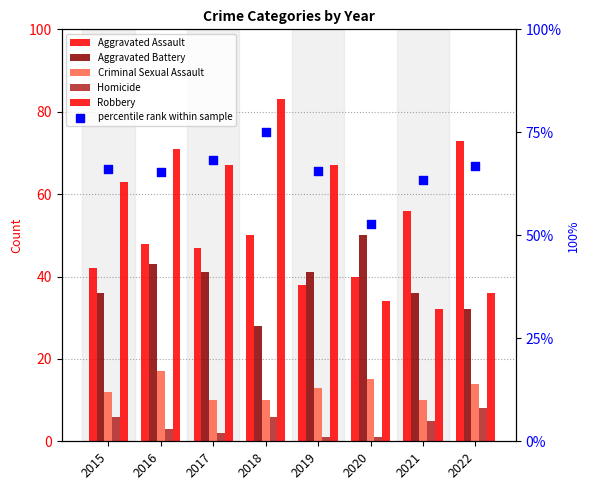

What are all the series names shown in the legend?

Aggravated Assault, Aggravated Battery, Criminal Sexual Assault, Homicide, Robbery, percentile rank within sample